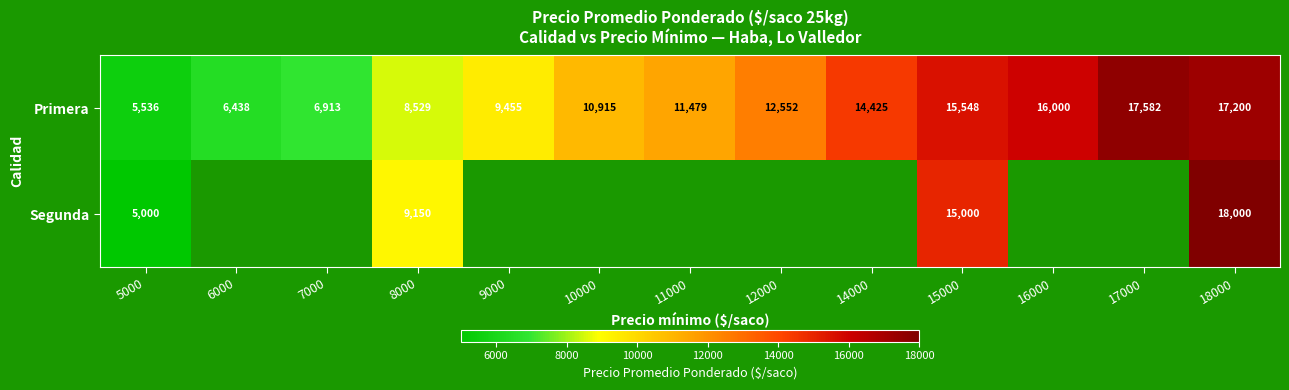

Rank the categories by Primera value from lowest to highest.

5000, 6000, 7000, 8000, 9000, 10000, 11000, 12000, 14000, 15000, 16000, 18000, 17000